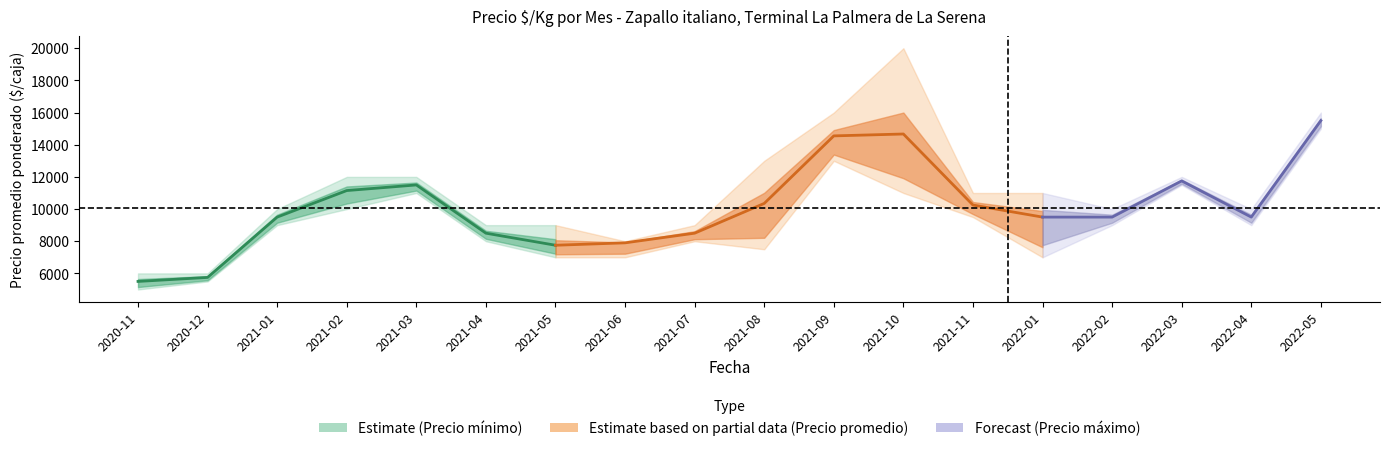

What are all the series names shown in the legend?

Precio minimo, Precio promedio, Precio maximo